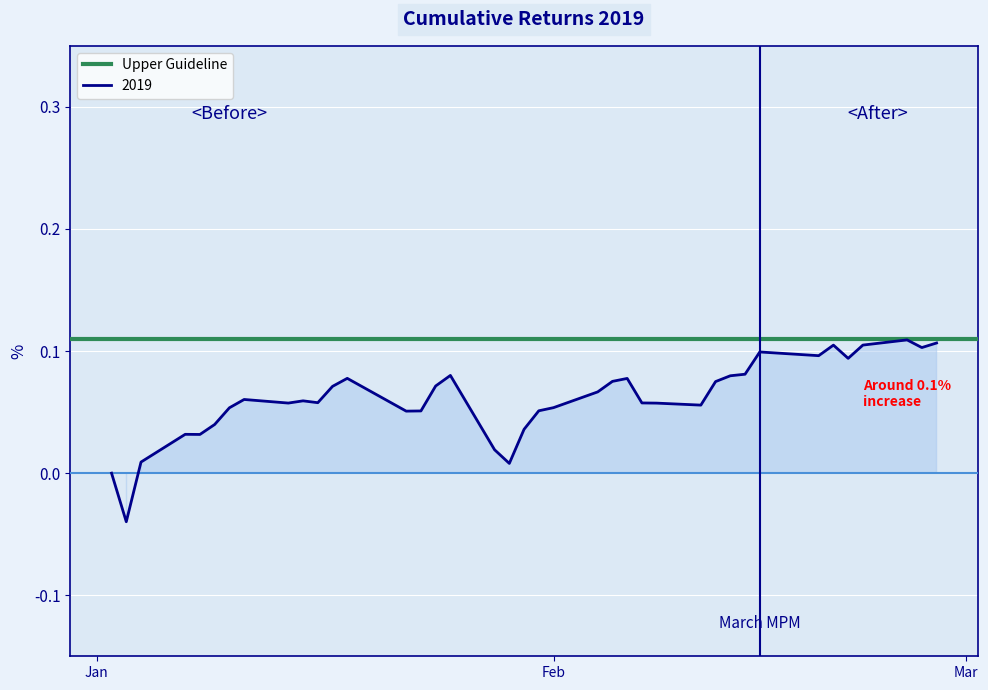

Is it true that the value at 9 is 0.0?

False